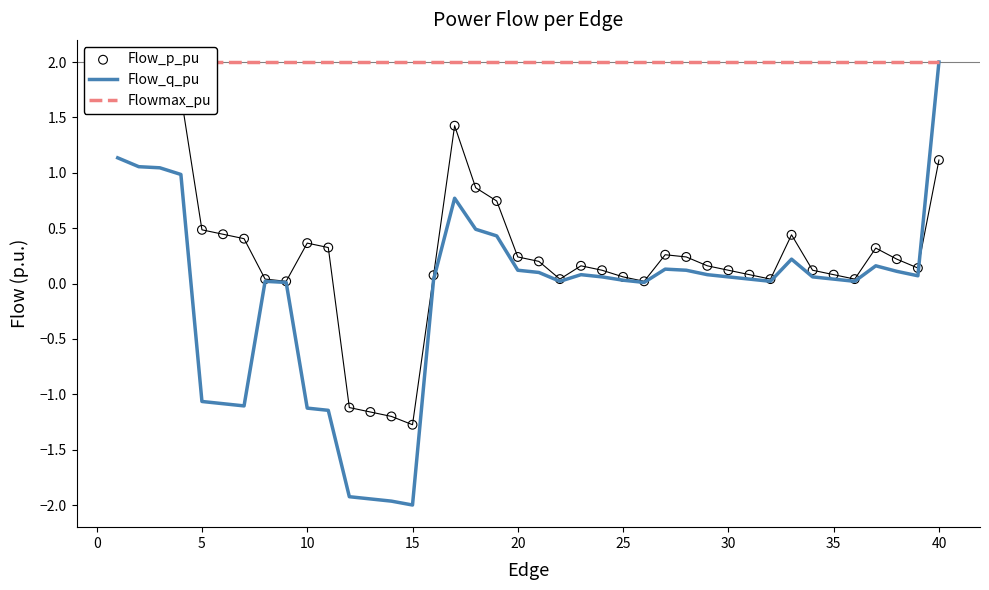

Which series has the largest total across all categories?

Flowmax_pu